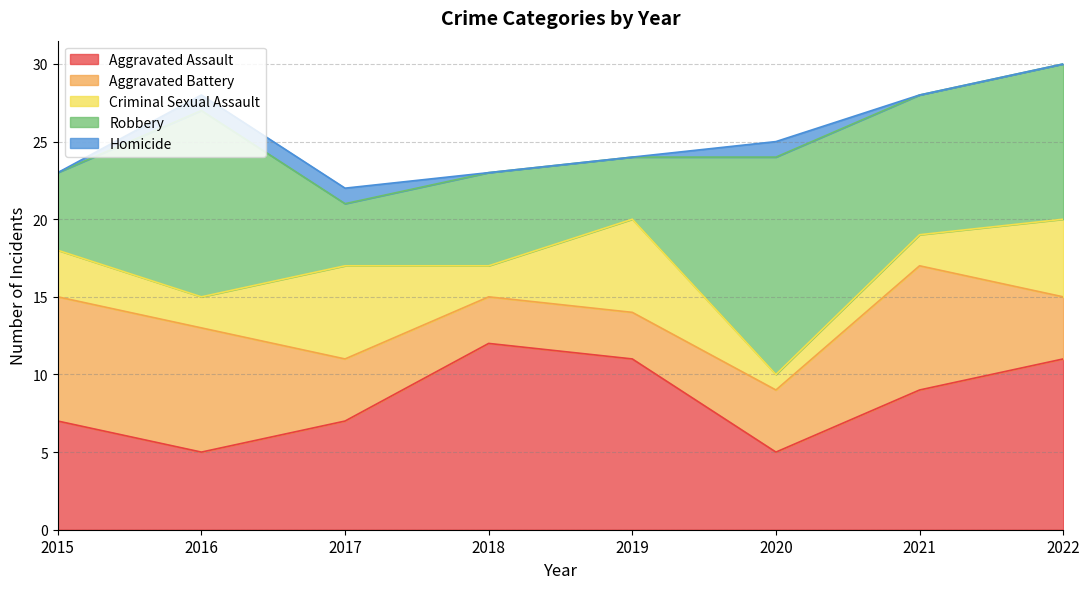

Reading left to right, transcribe all the data shown in this chart.

Aggravated Assault: 2015=7	2016=5	2017=7	2018=12	2019=11	2020=5	2021=9	2022=11
Aggravated Battery: 2015=8	2016=8	2017=4	2018=3	2019=3	2020=4	2021=8	2022=4
Criminal Sexual Assault: 2015=3	2016=2	2017=6	2018=2	2019=6	2020=1	2021=2	2022=5
Robbery: 2015=5	2016=12	2017=4	2018=6	2019=4	2020=14	2021=9	2022=10
Homicide: 2015=0	2016=1	2017=1	2018=0	2019=0	2020=1	2021=0	2022=0